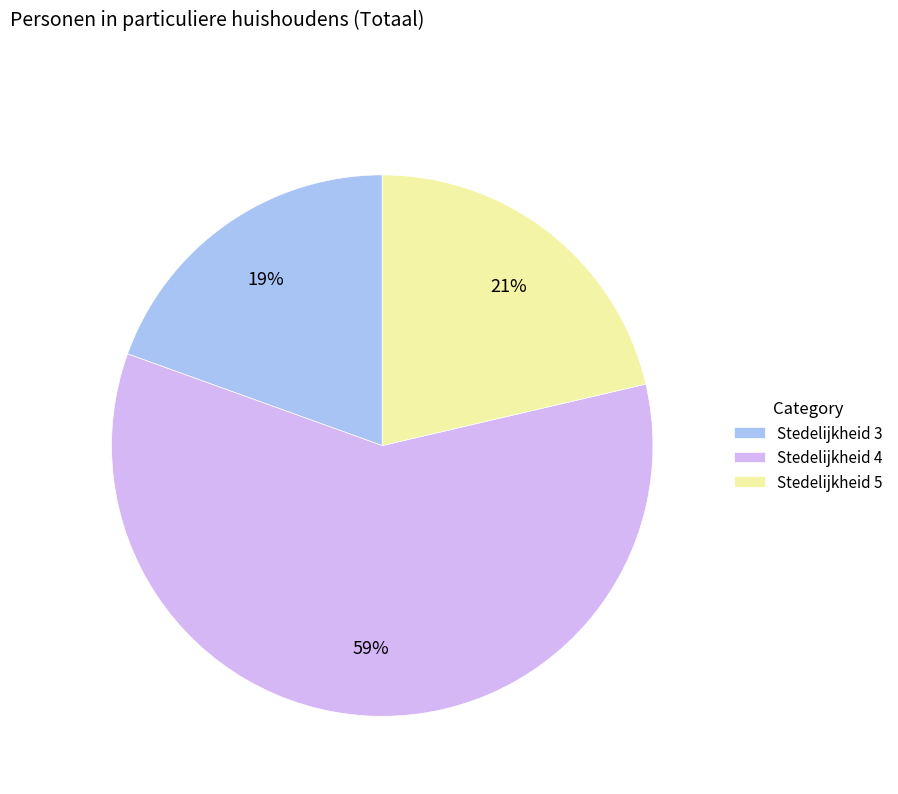

To the nearest percent, what is the difference between the Stedelijkheid 4 and Stedelijkheid 3 slice percentages?

40%